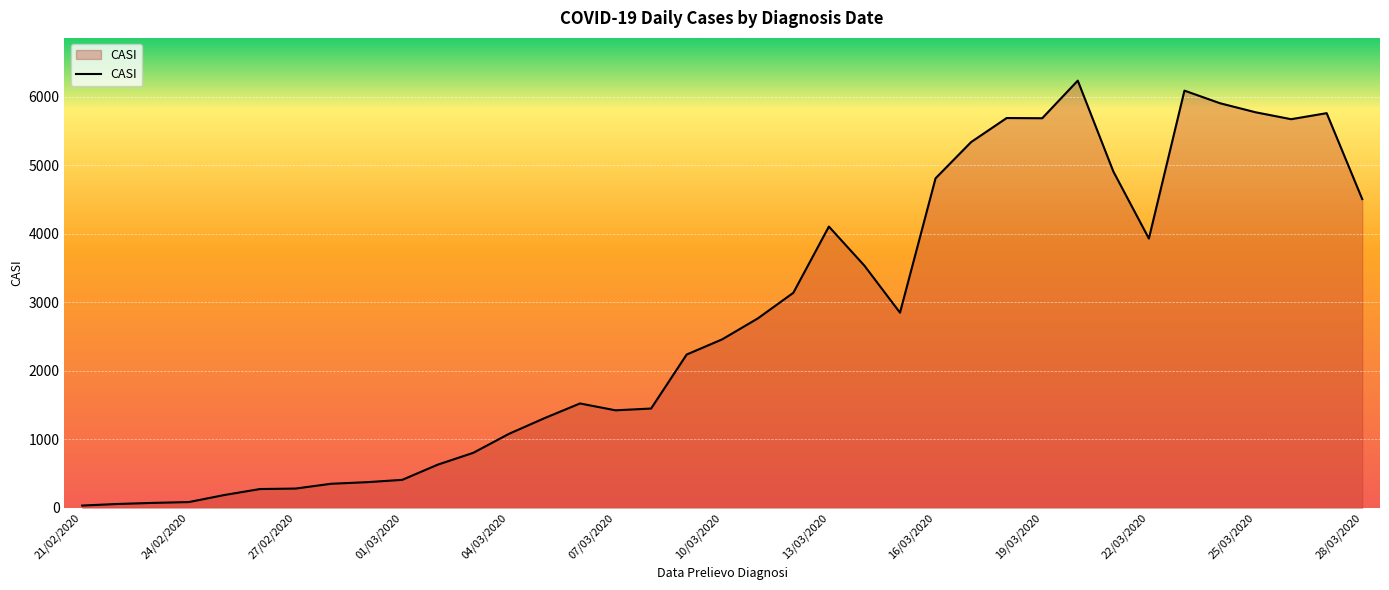

What is the greatest value displayed?

6236